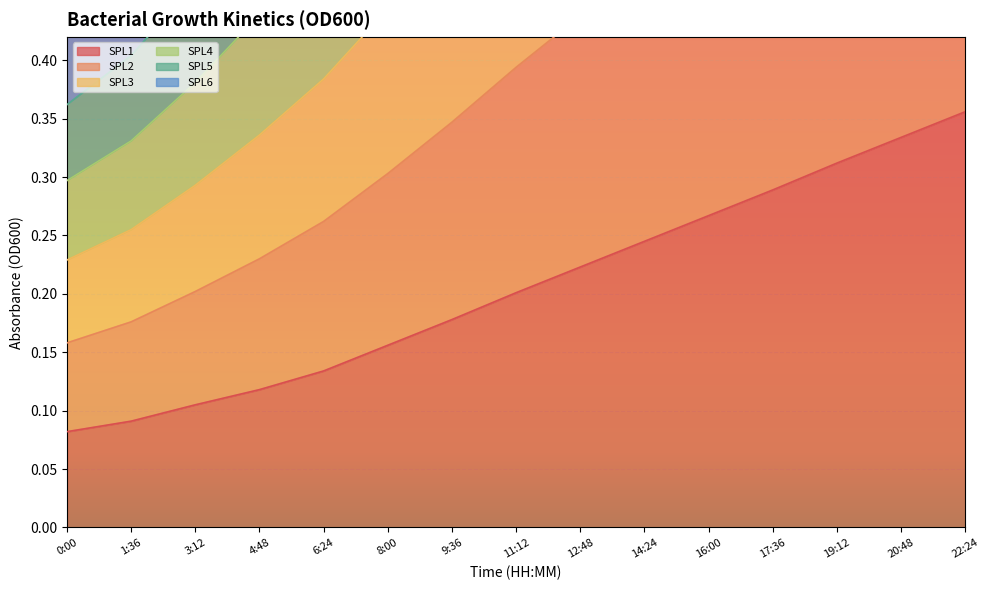

How many lines are shown in the chart?

6